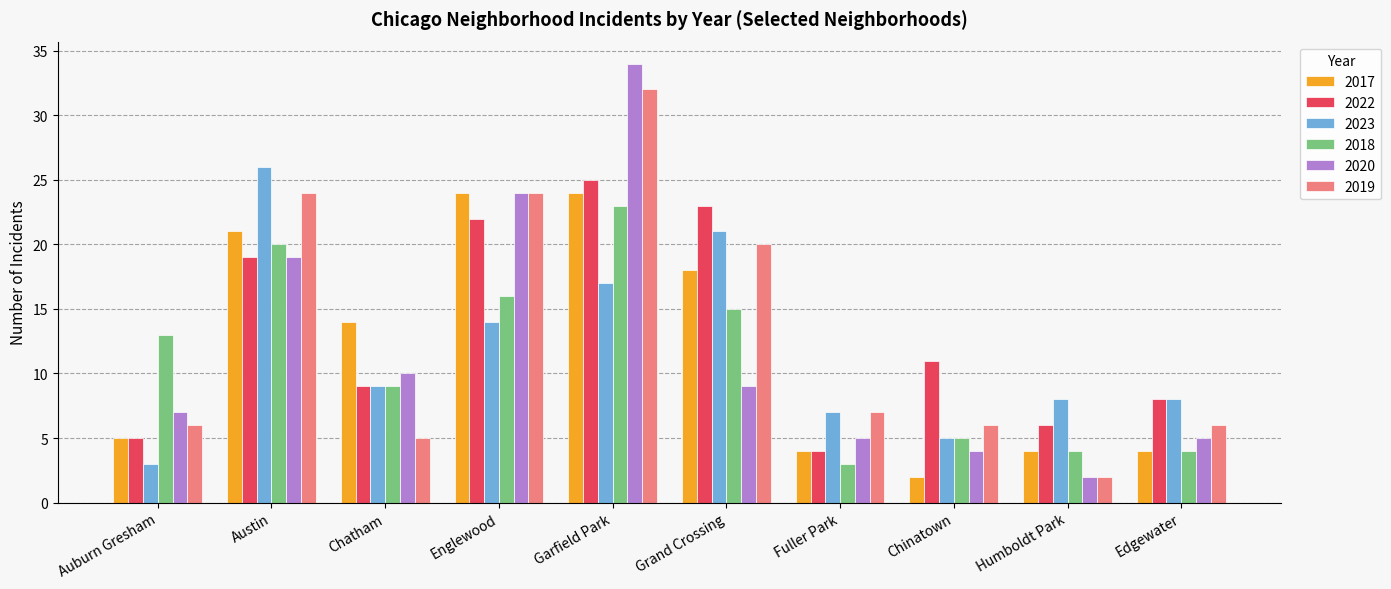

What is the average value of the 2019 series?

13